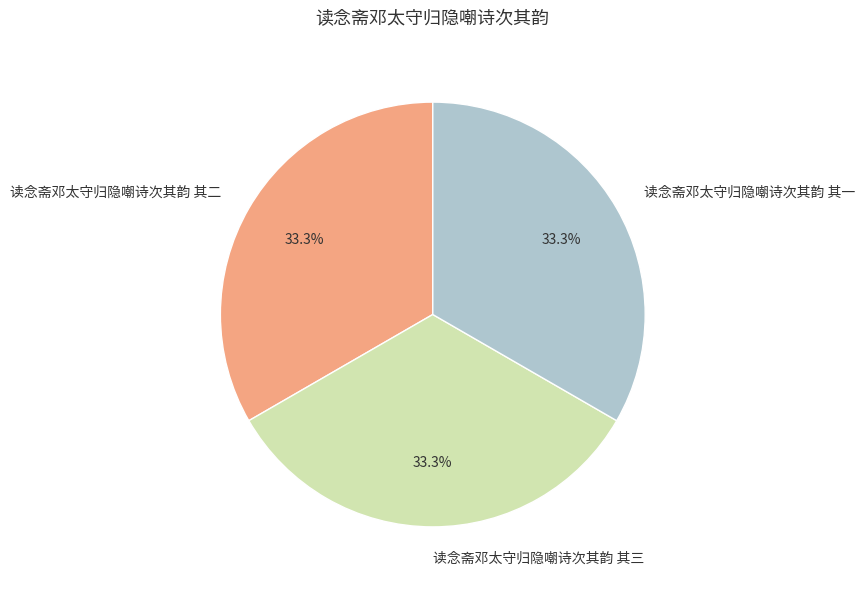

What is the ratio of the value at 读念斋邓太守归隐嘲诗次其韵 其三 to the value at 读念斋邓太守归隐嘲诗次其韵 其一?

1.0